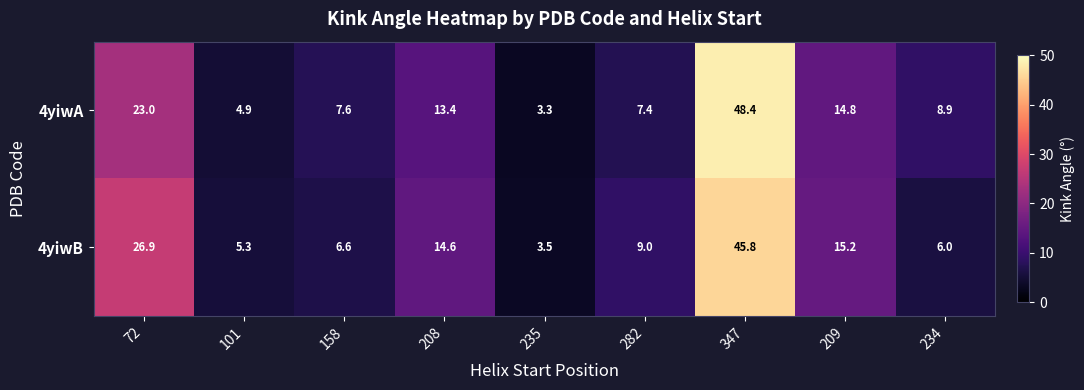

Which series has the largest total across all categories?

4yiwB